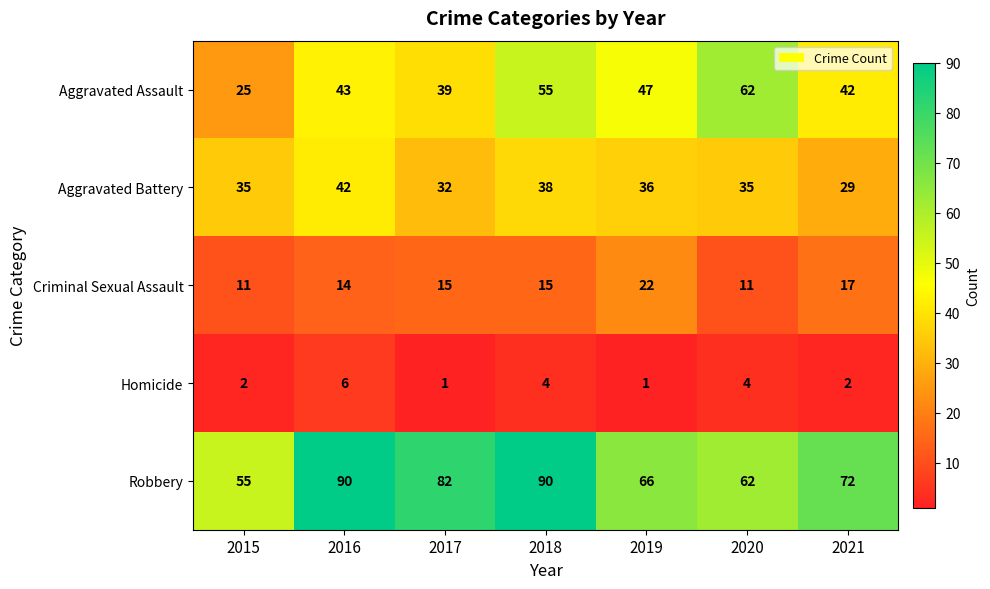

Is it true that Aggravated Battery equals 9 at 2019?

False